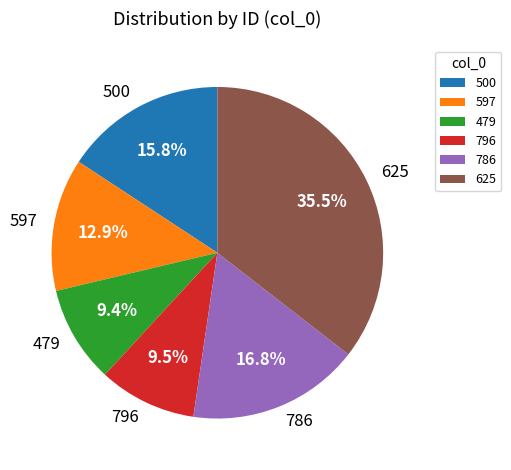

To the nearest percent, what is the difference between the largest and smallest slice percentages?

26%